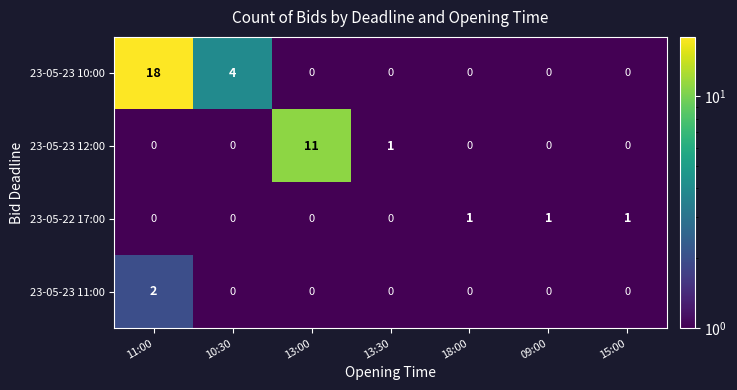

What is the sum of all 23-05-22 17:00 values?

3